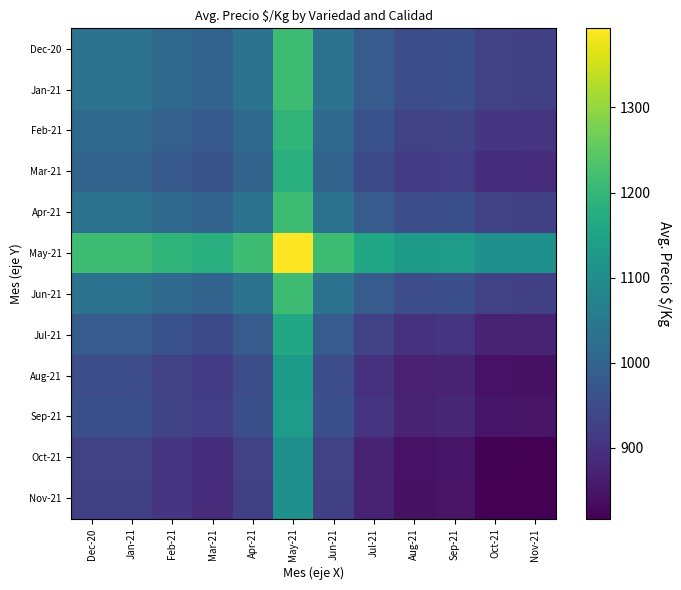

What is the spread (max minus min) of values at Aug-21?

288.0